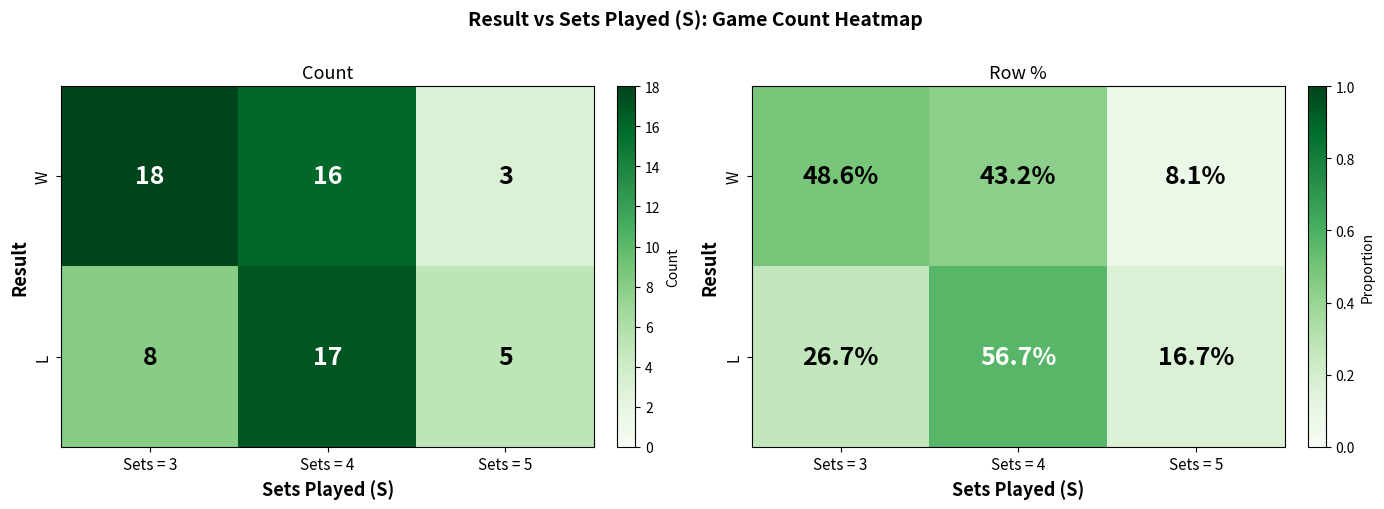

What is the minimum value for W?

0.1